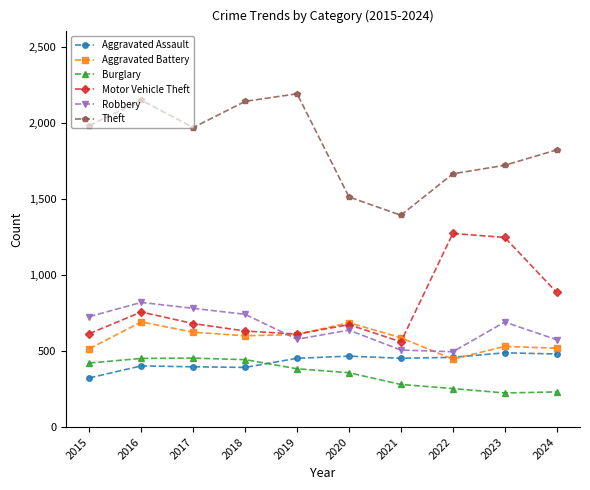

Rank the series by their maximum value, from highest to lowest.

Theft, Motor Vehicle Theft, Robbery, Aggravated Battery, Aggravated Assault, Burglary